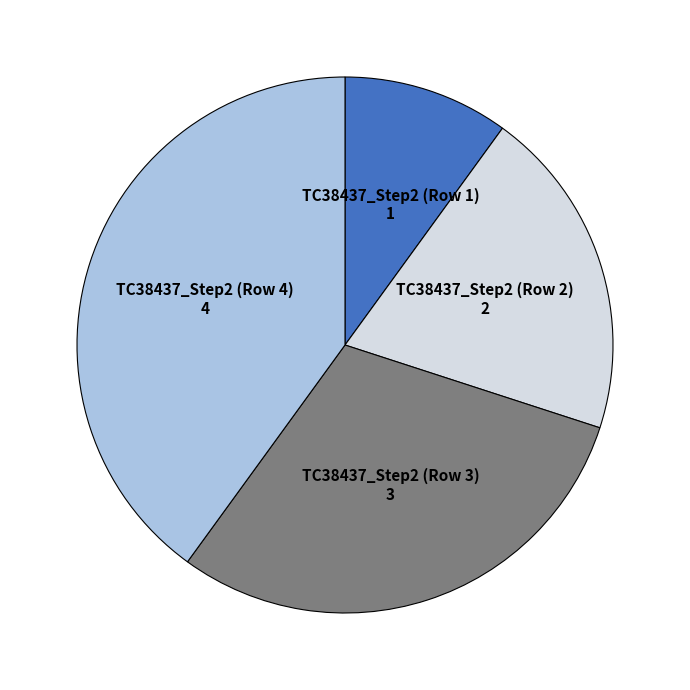

Combined, do TC38437_Step2 (Row 3) and TC38437_Step2 (Row 1) account for over 50%?

No